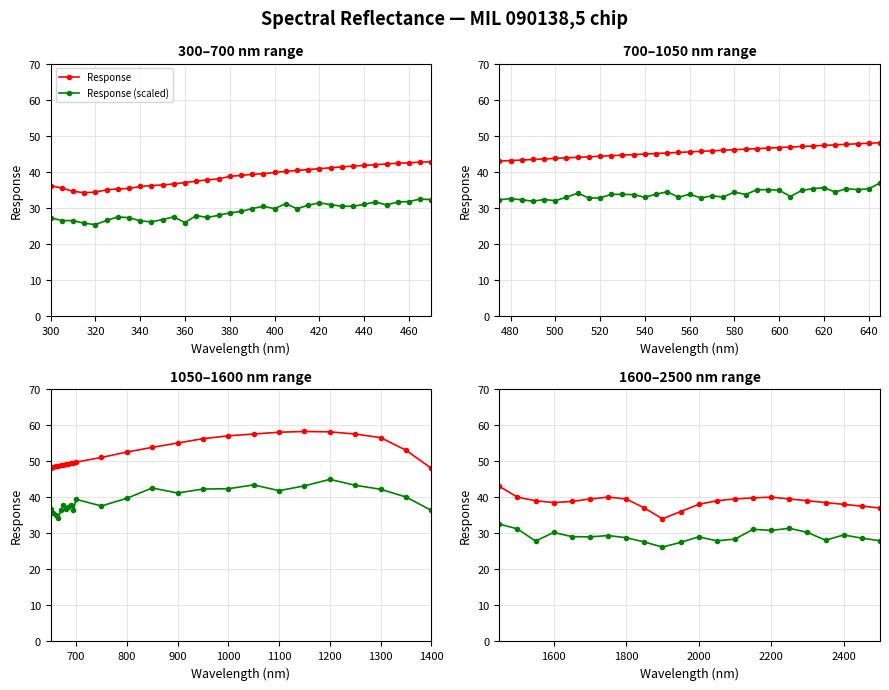

How many lines are shown in the chart?

2